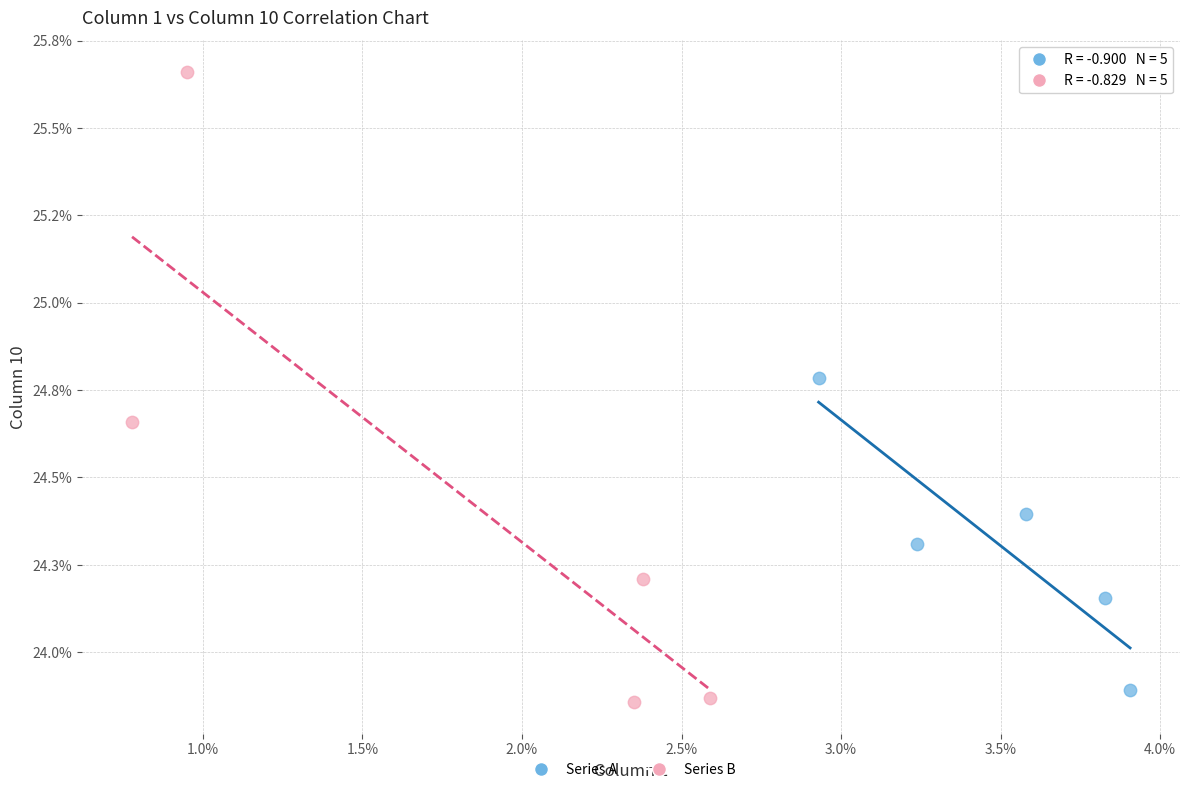

Which series has the widest spread of Y values?

Series B